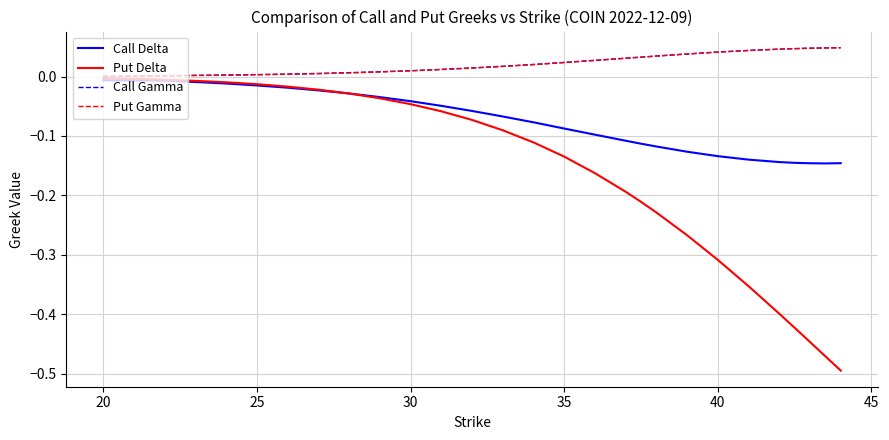

Which series has the widest spread of values?

Put Delta